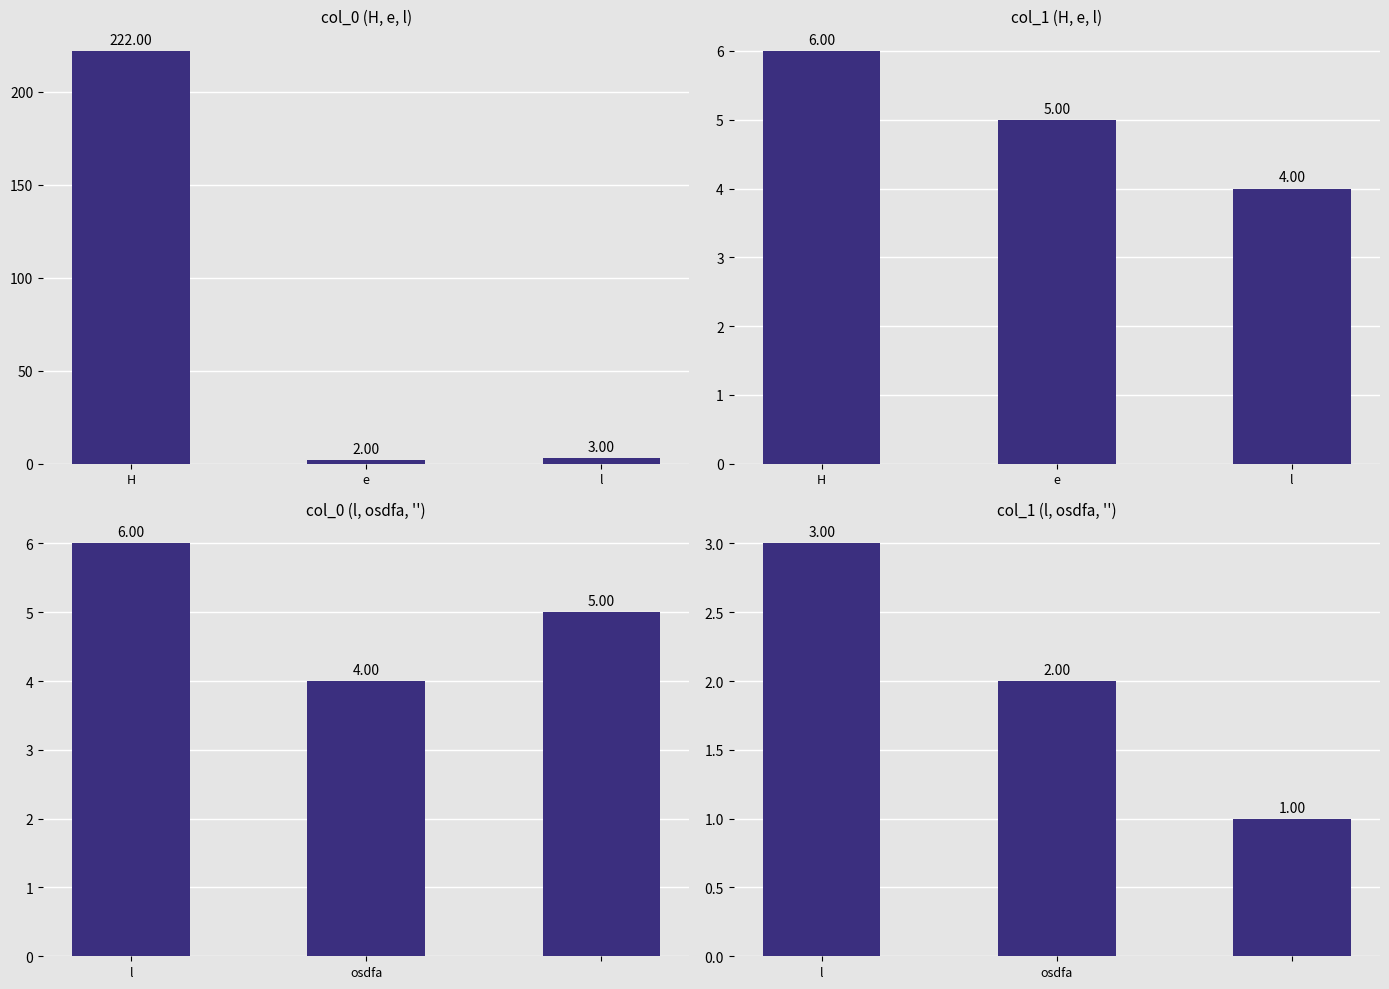

Where does the col_0 series first go above 5?

l